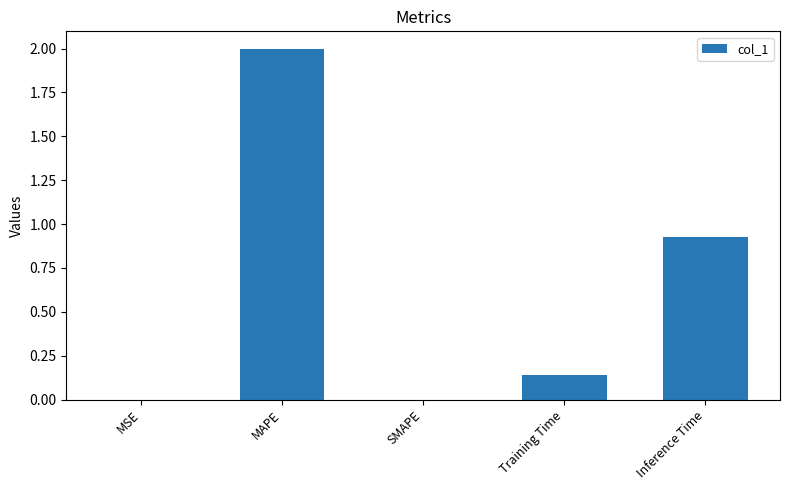

Which has a higher value, Inference Time or SMAPE?

Inference Time